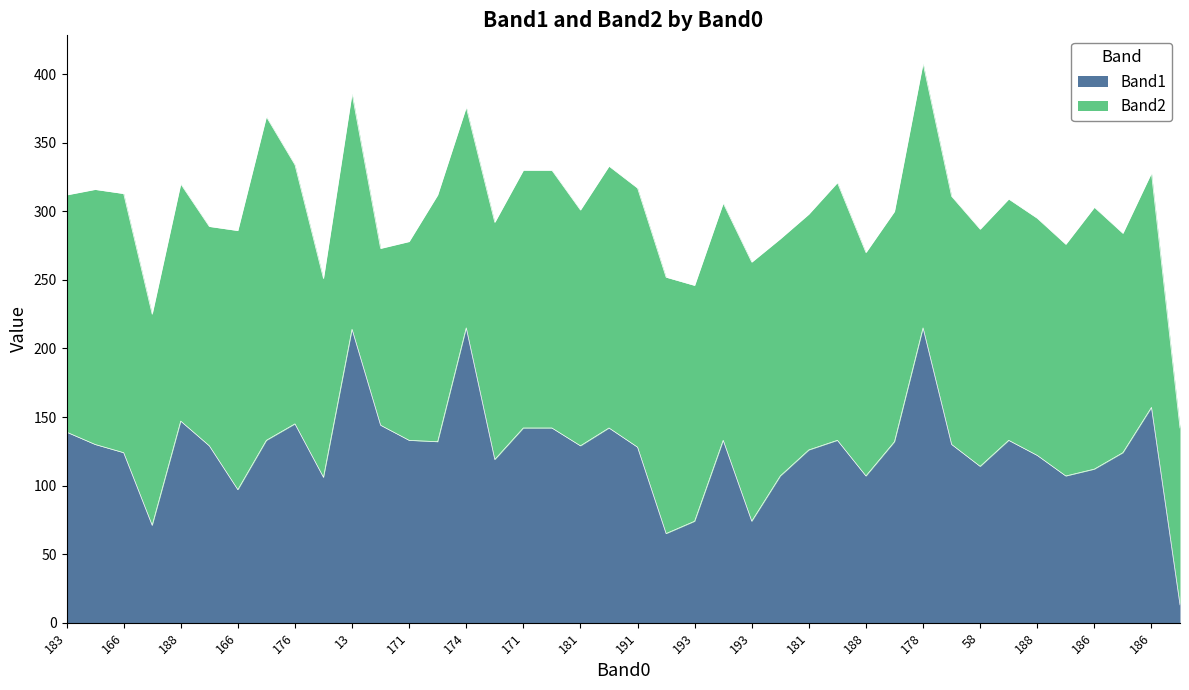

Is it true that the value at 181 is 73?

False